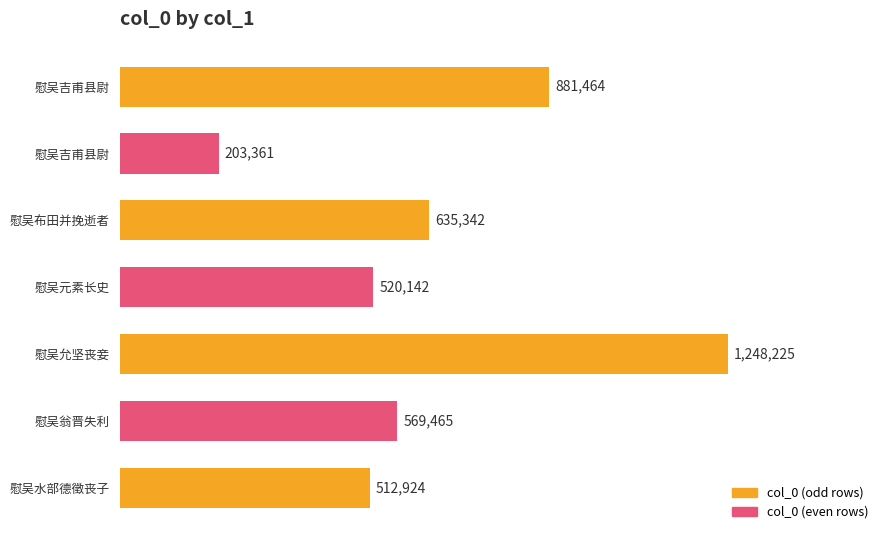

What is the sum of the values at 慰吴元素长史 and 慰吴吉甫县尉?

723503